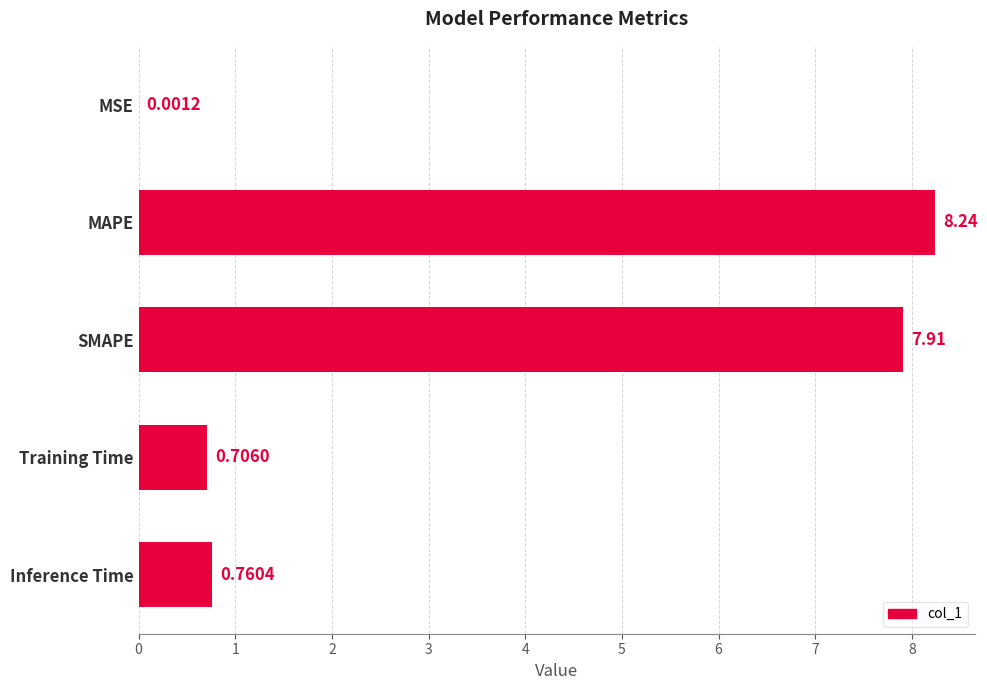

What is the change in value from MSE to Training Time?

+0.7